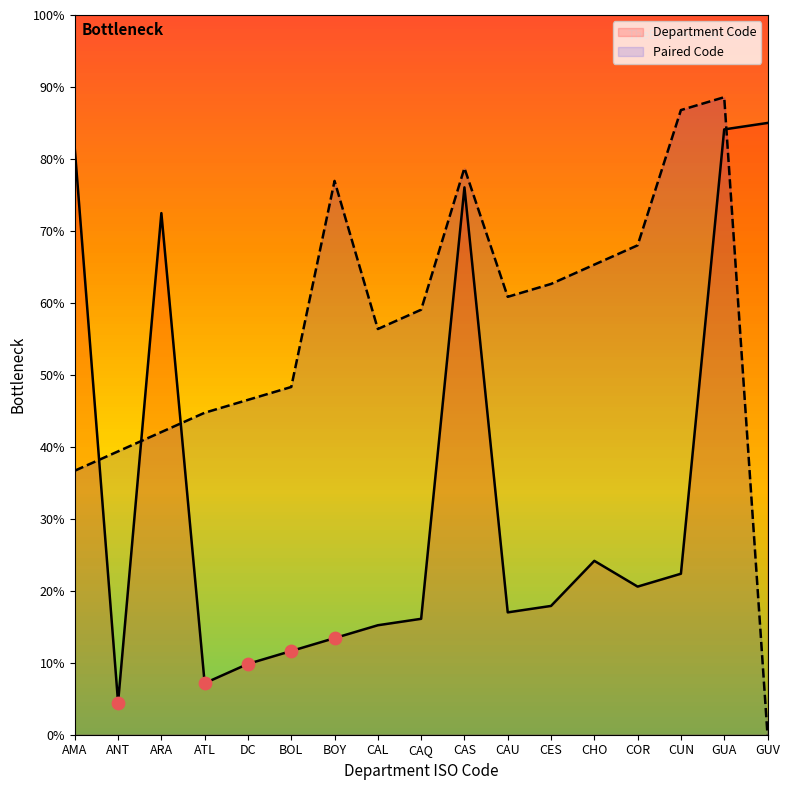

What is the change in value from DC to CAQ?

+6.3